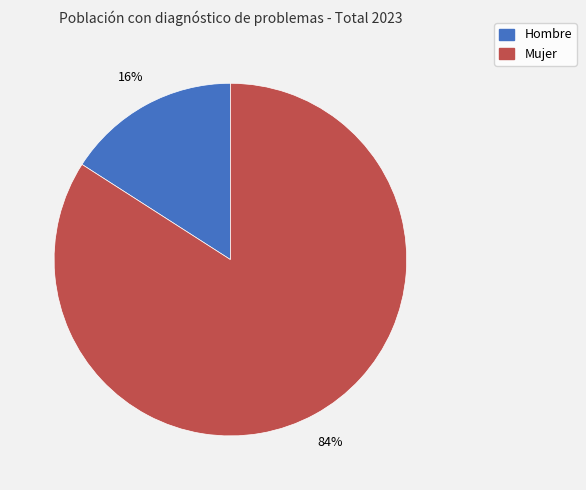

Which slice is the smallest?

Hombre